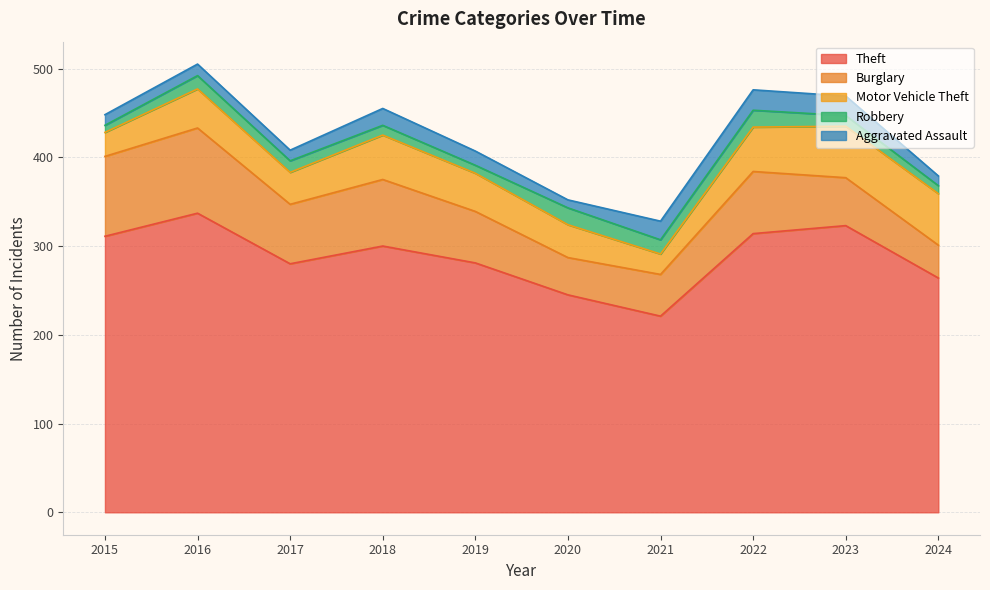

Which series has the widest spread of values?

Theft